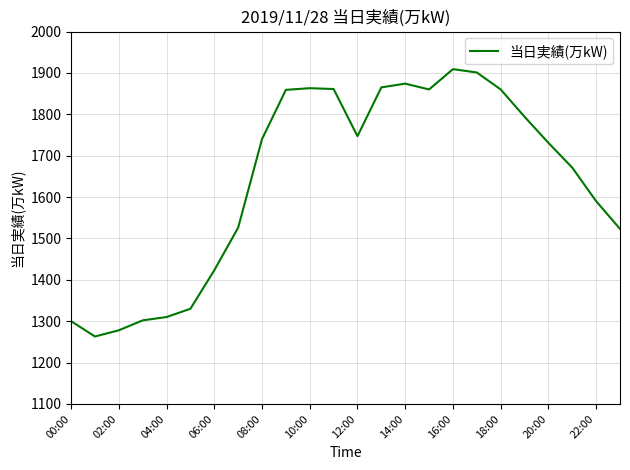

What is the smallest value displayed?

1263